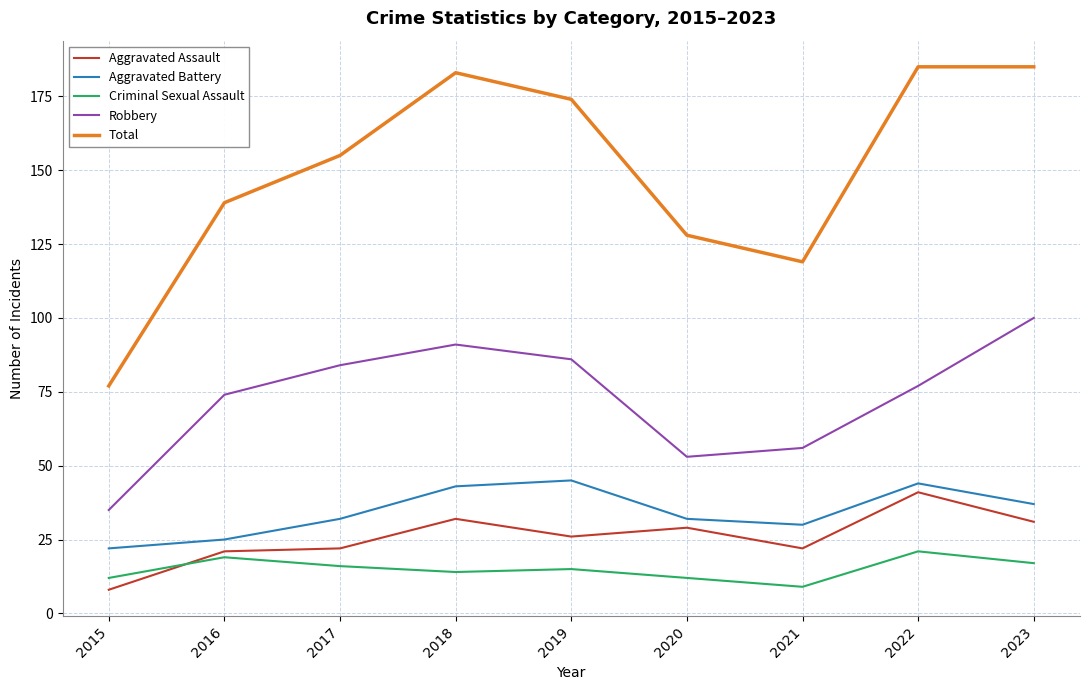

Which series has the largest total across all categories?

Total